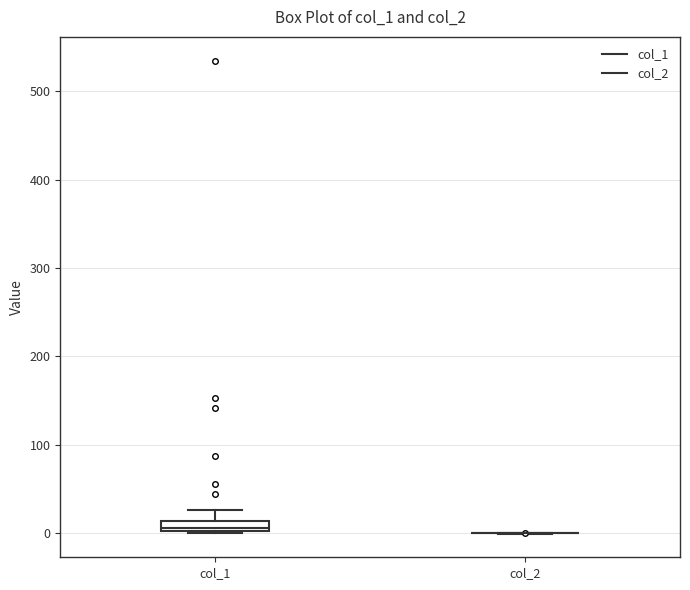

Which box is the tallest, from its lower edge to its upper edge?

col_1